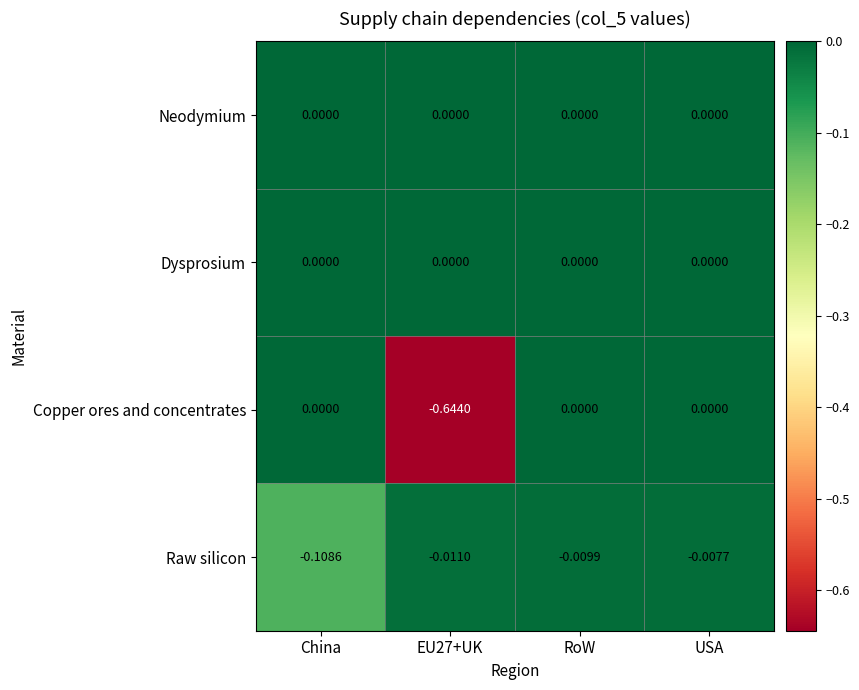

Between China and EU27+UK, which series saw the biggest shift?

Copper ores and concentrates